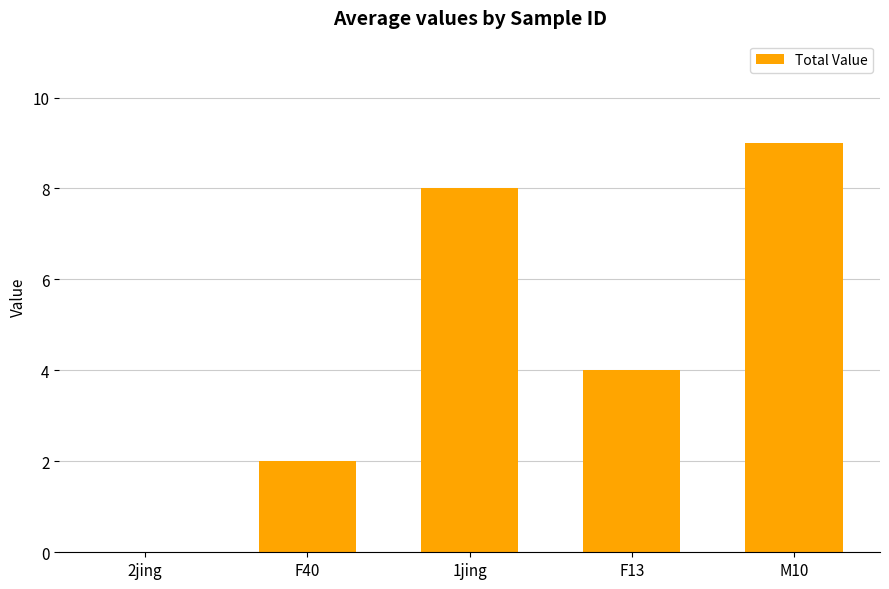

True or false: the data shows 1 at F13.

False